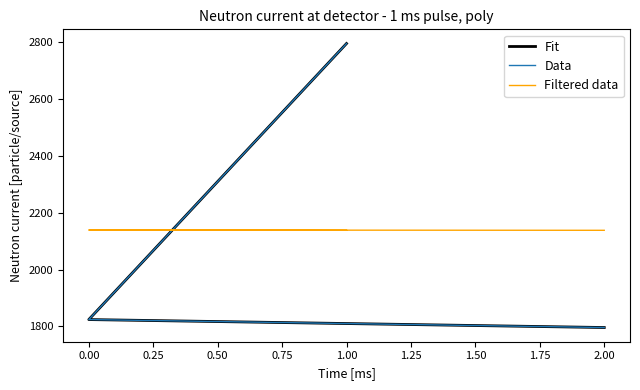

Between 1.00 and 2.00, which series saw the biggest shift?

Fit